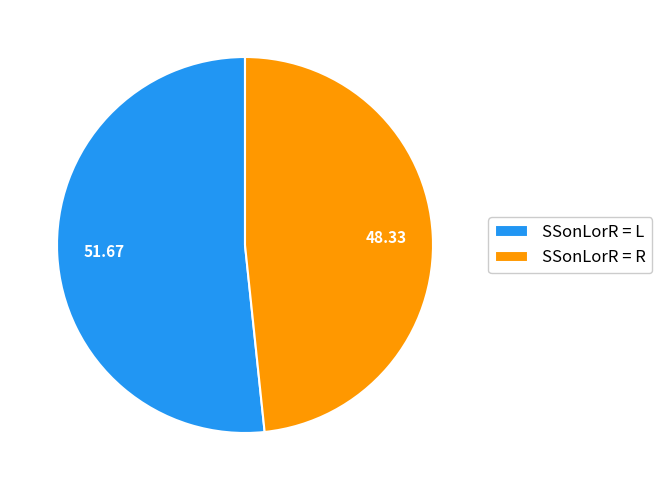

Which category has the smallest portion of the pie?

SSonLorR = R